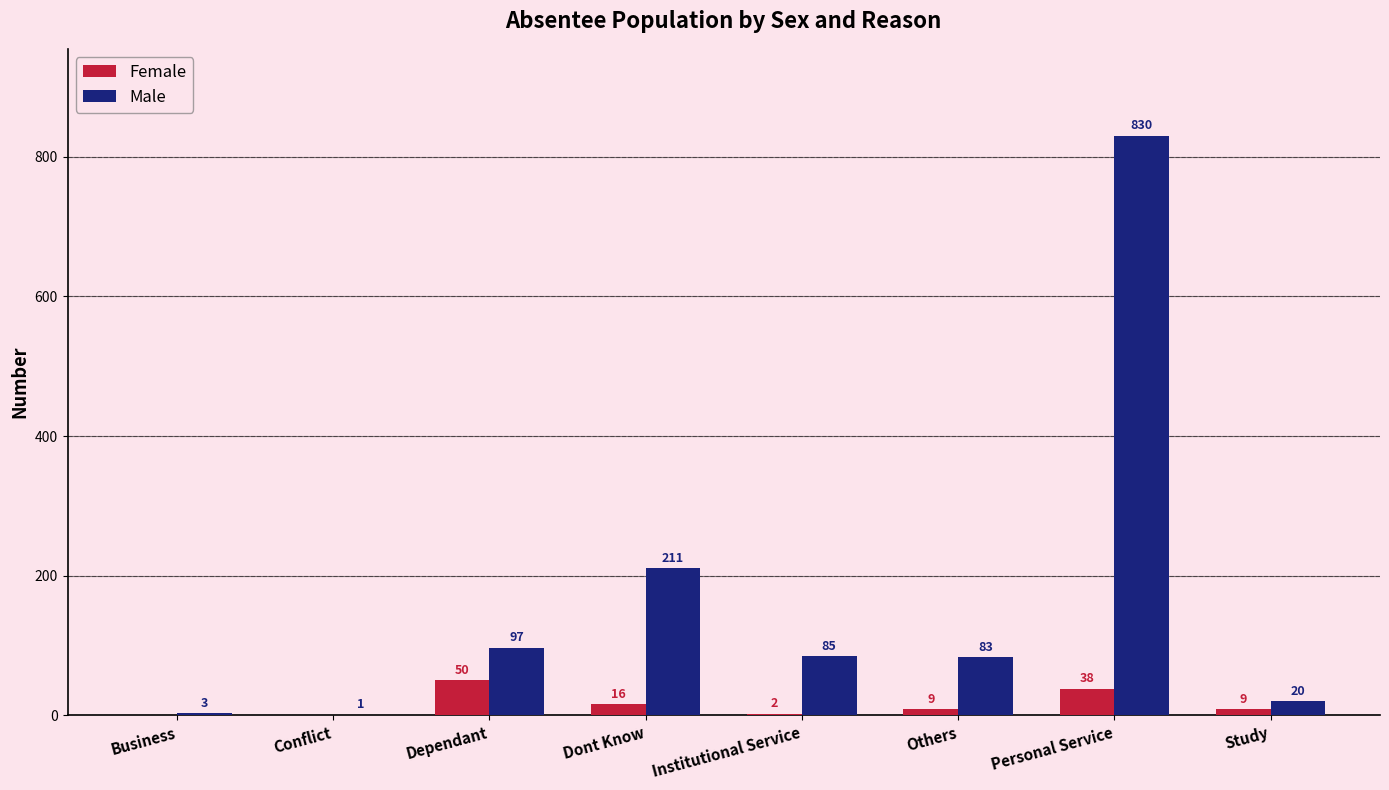

Which category has the highest value across all series?

Personal Service